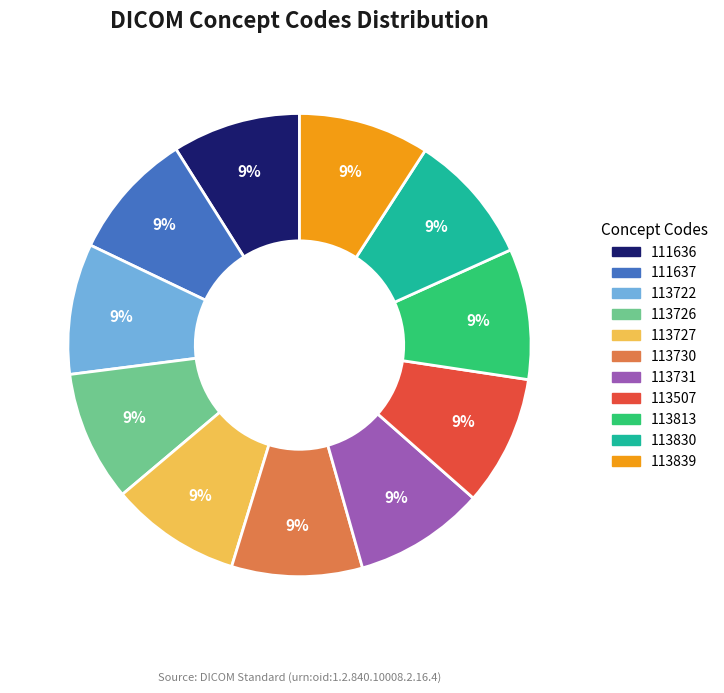

What is the ratio of the value at 113839 to the value at 113813?

1.0